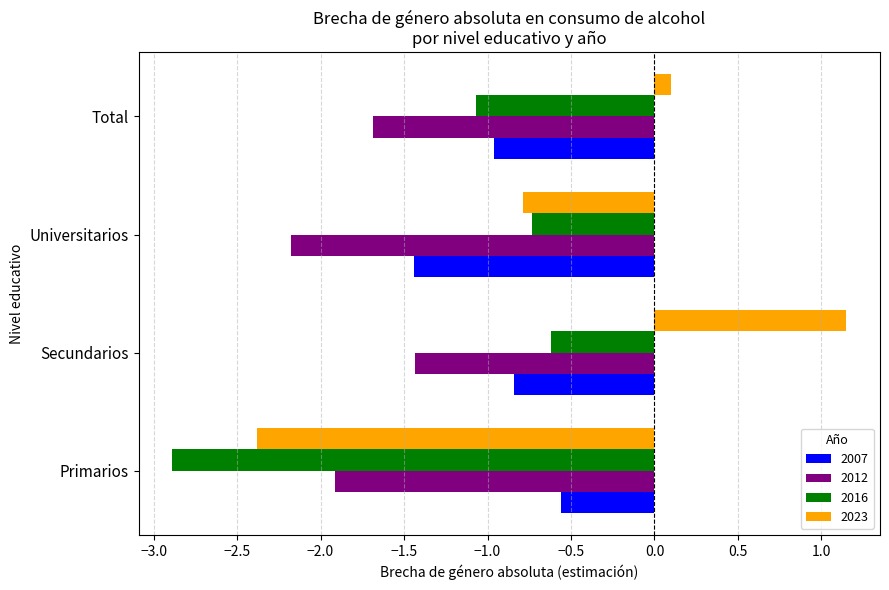

Which series has the largest range (max minus min)?

2023